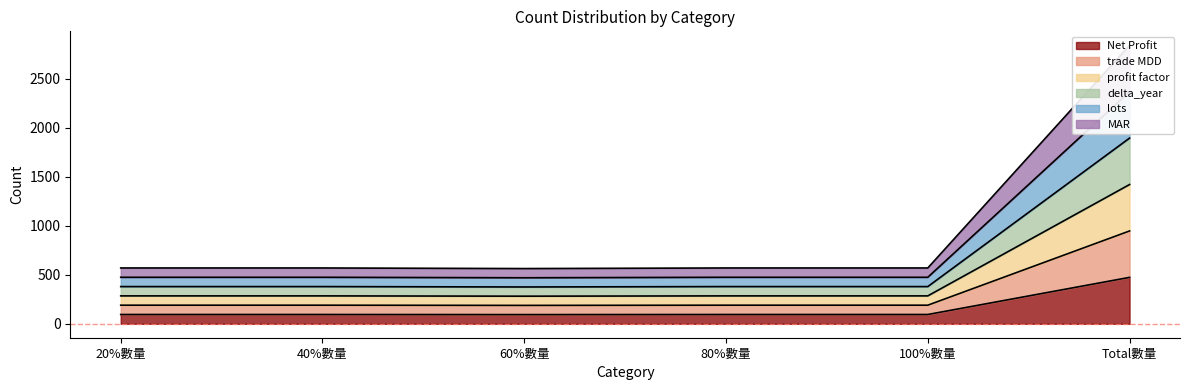

True or false: lots and delta_year intersect in this chart.

False